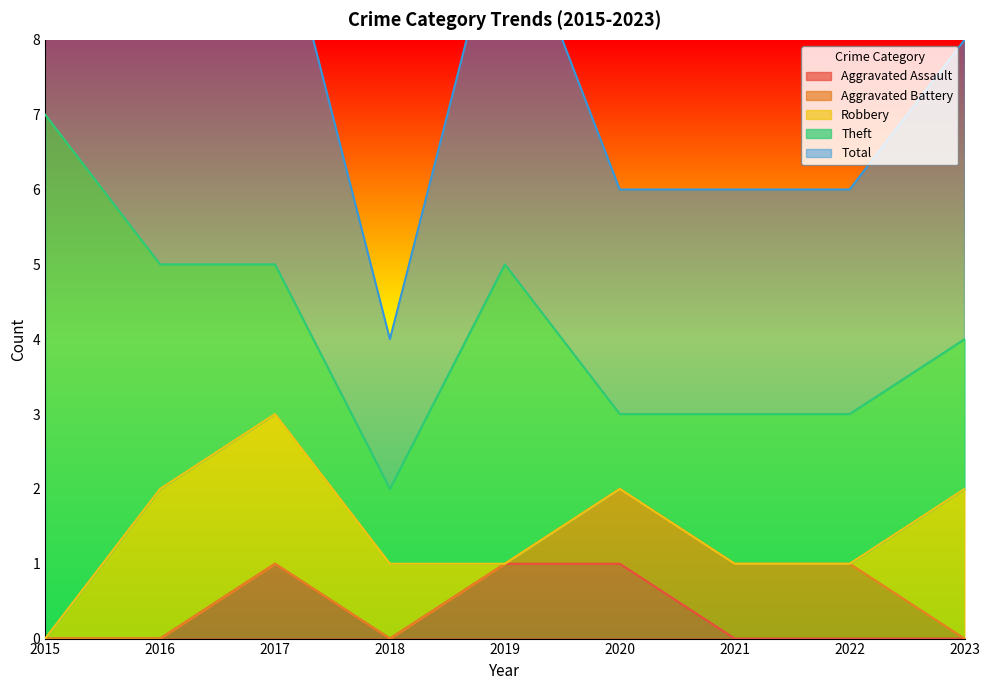

Between 2017 and 2023, which series saw the biggest shift?

Aggravated Assault